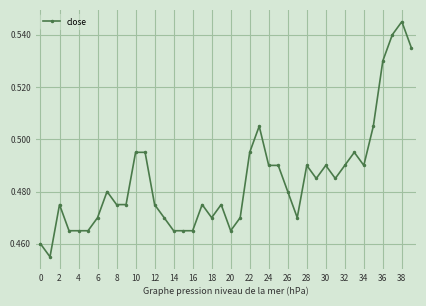

What is the sum of all values?

19.4